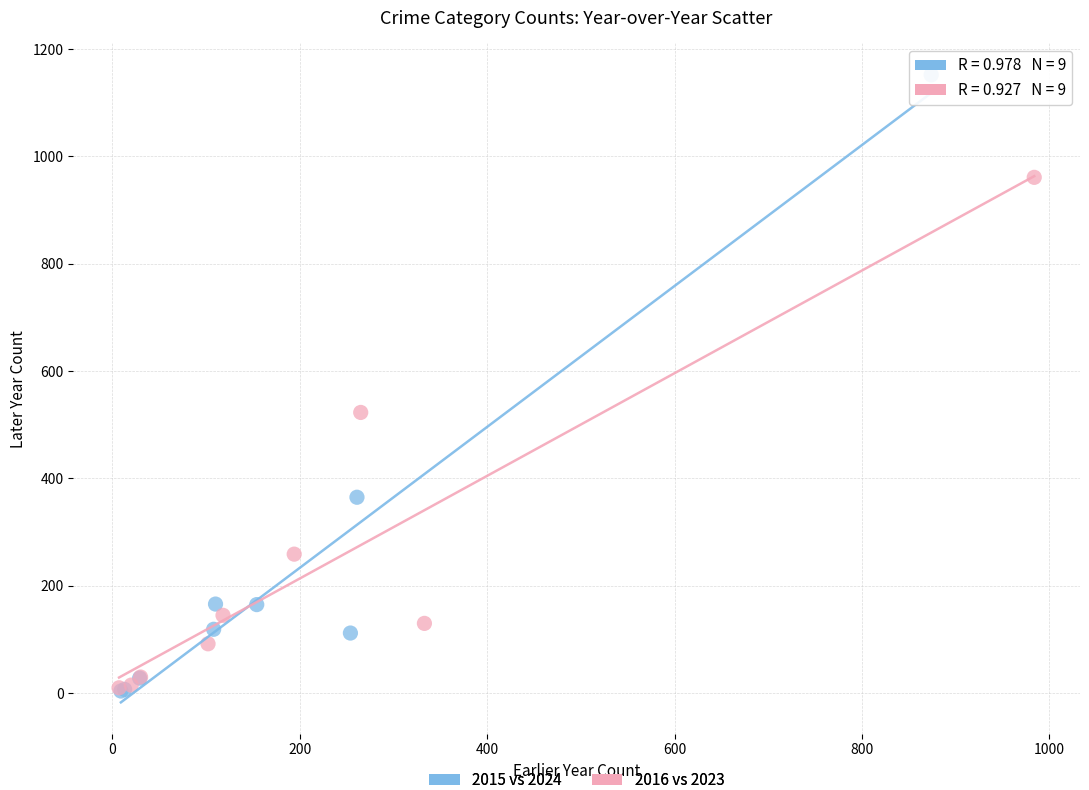

Which series has the widest spread of Y values?

2015 vs 2024